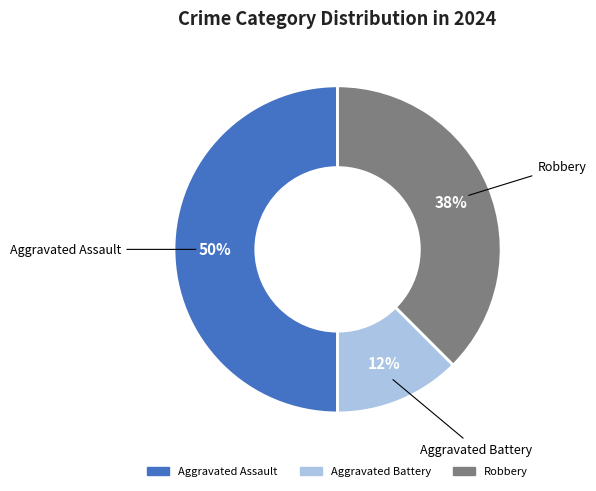

Which has a higher value, Aggravated Assault or Robbery?

Aggravated Assault